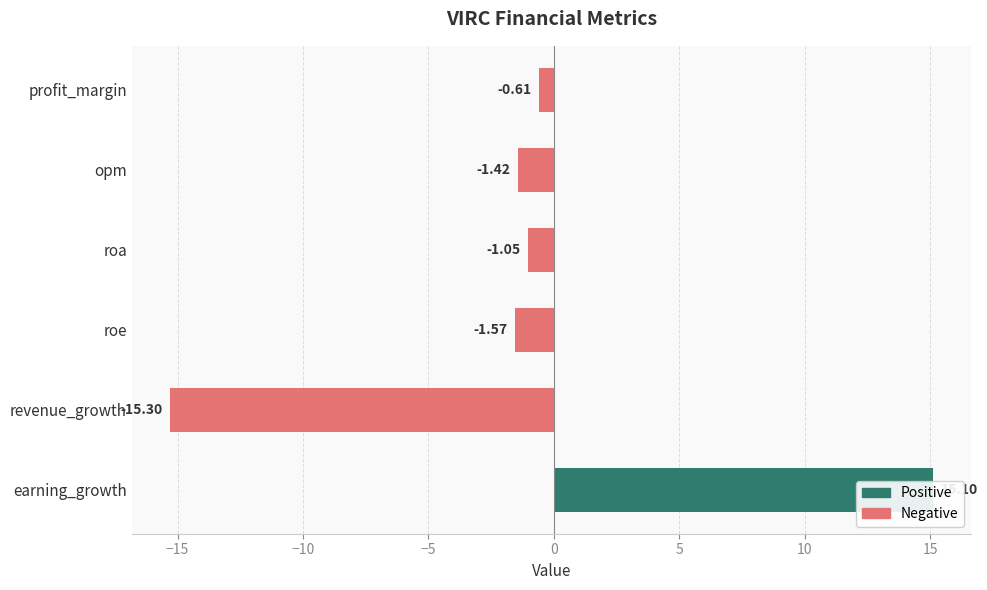

Are the bars horizontal?

Yes